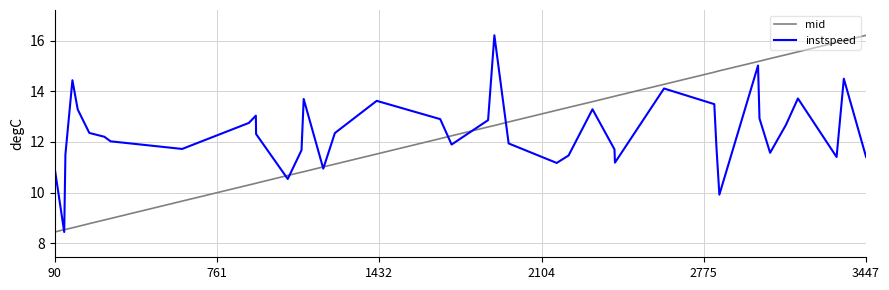

What is the greatest value displayed?

16.2